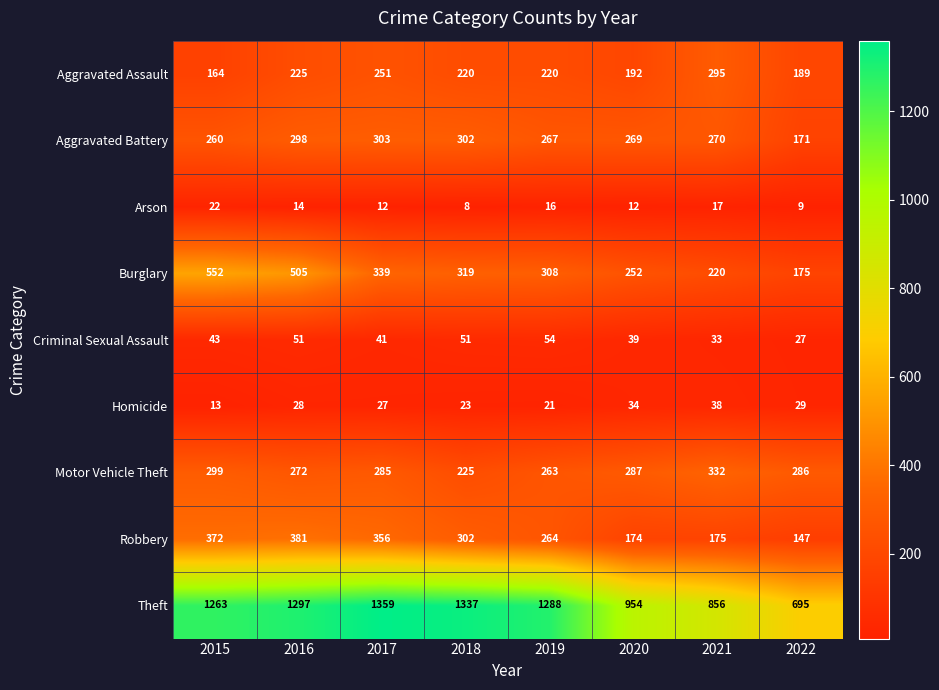

The value of Burglary at 2020 is 384. True or false?

False